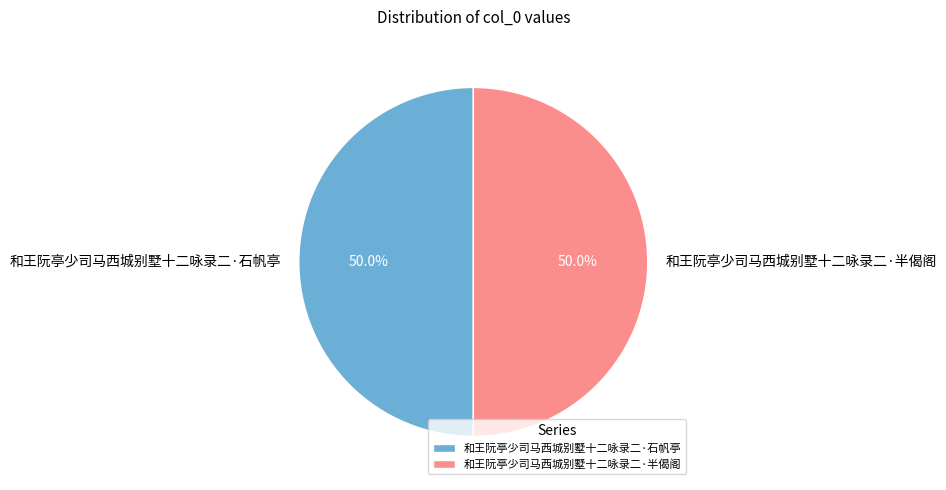

Combined, what portion of the pie is 和王阮亭少司马西城别墅十二咏录二·半偈阁 and 和王阮亭少司马西城别墅十二咏录二·石帆亭?

100.0%